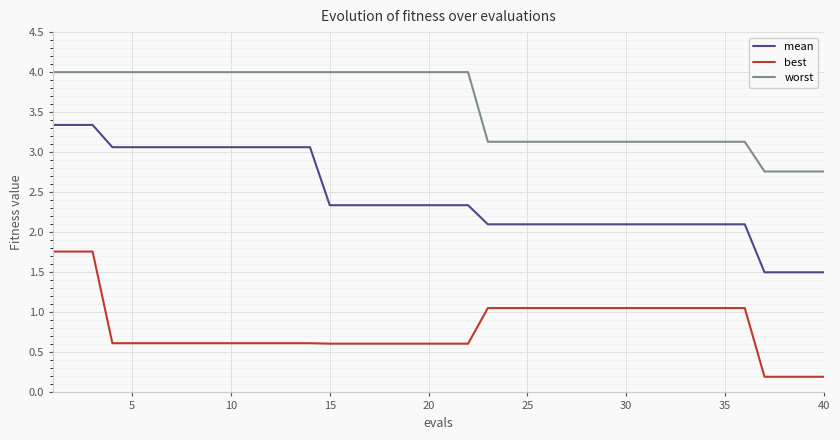

What is the difference between the maximum and minimum values in the best series?

1.6